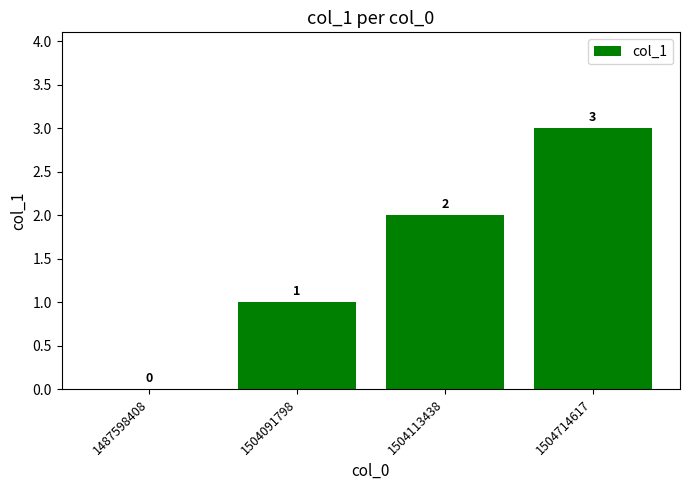

The value at 1487598408 is 0. True or false?

True